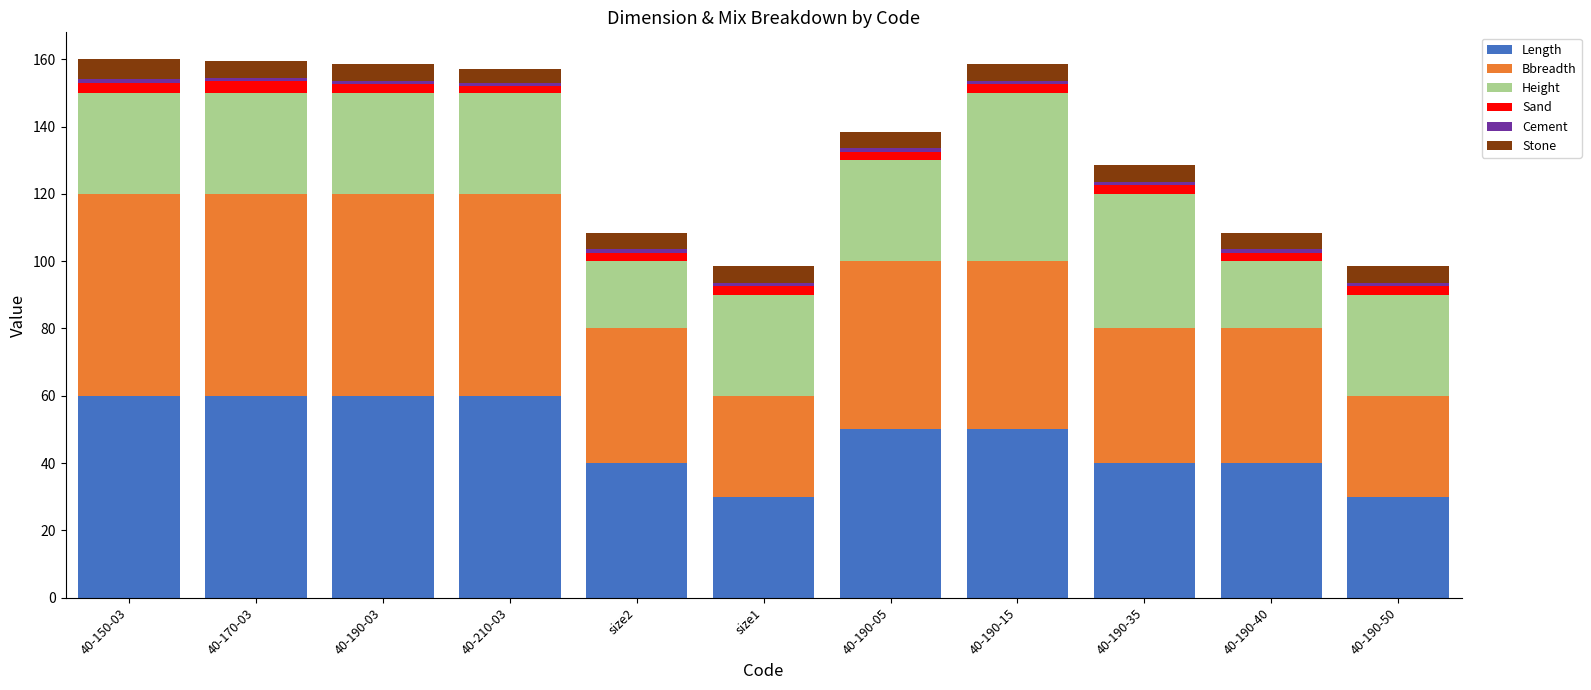

What is the difference between the maximum and minimum values in the Length series?

30.0